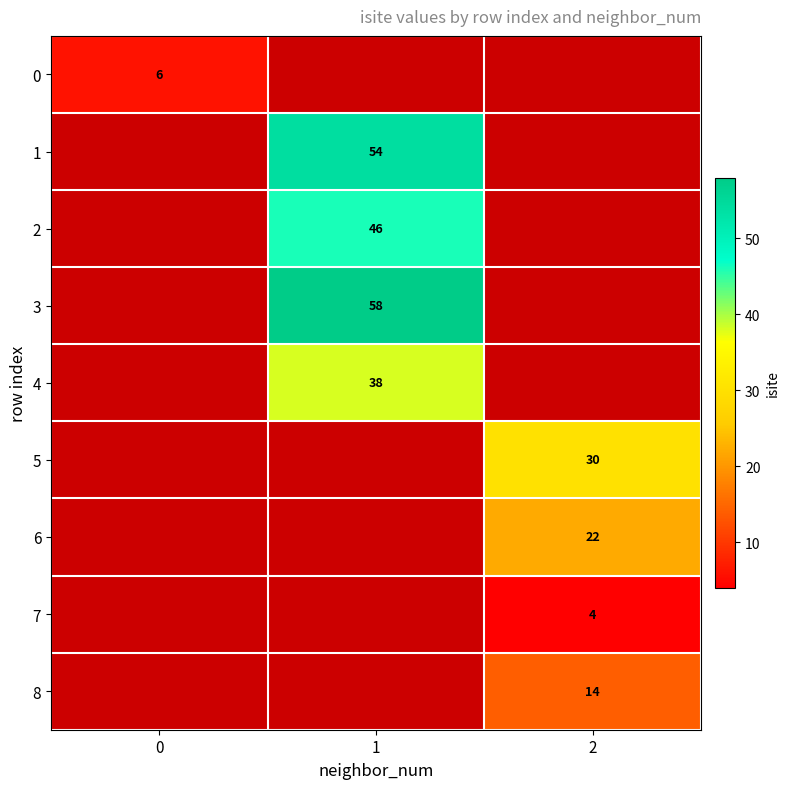

The value of 5 at 2 is 52. True or false?

False